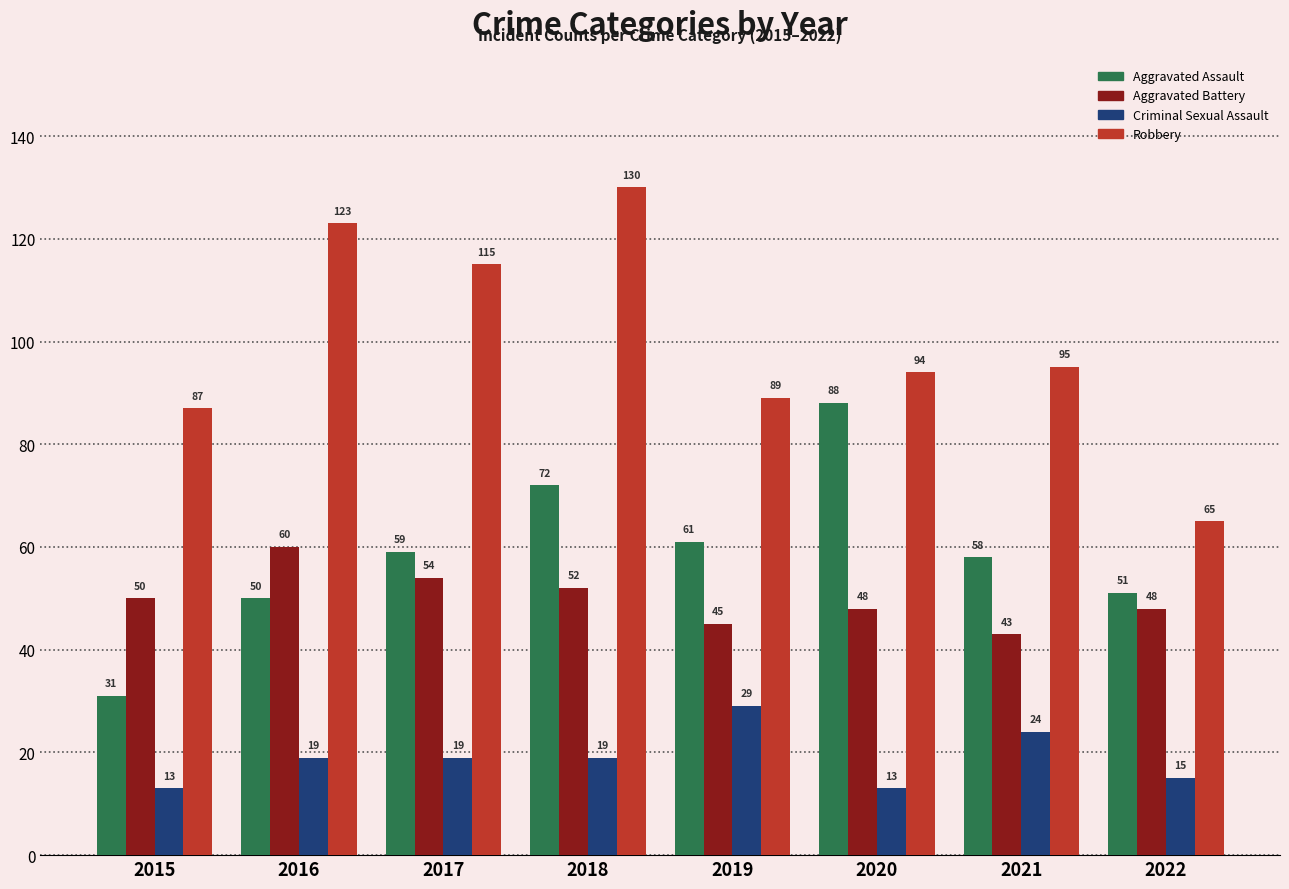

What is the value of the Criminal Sexual Assault bar at the 3rd from the left?

19